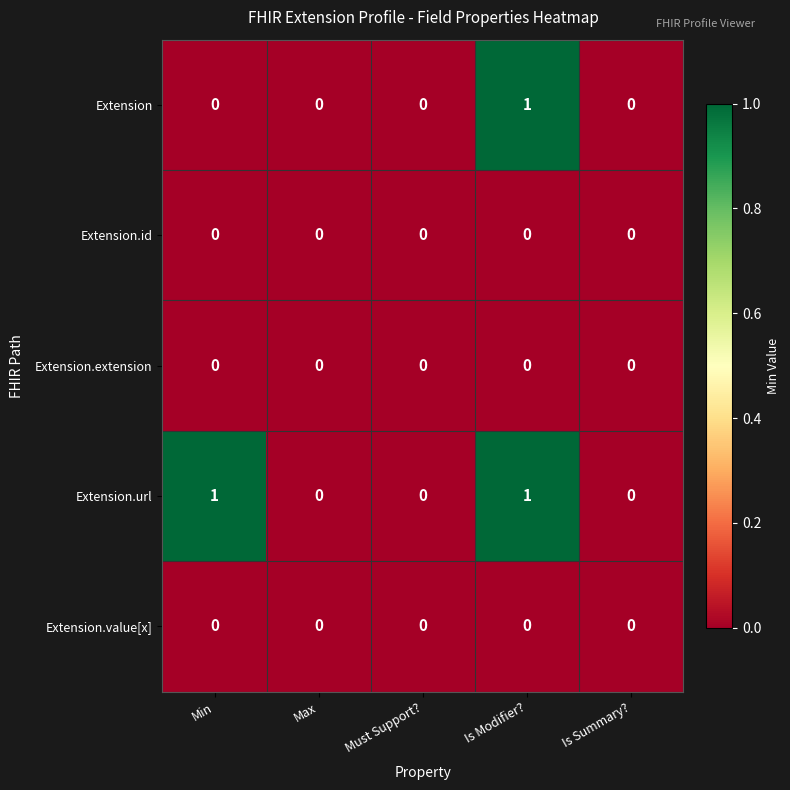

At which category is the sum across all series the highest?

Is Modifier?